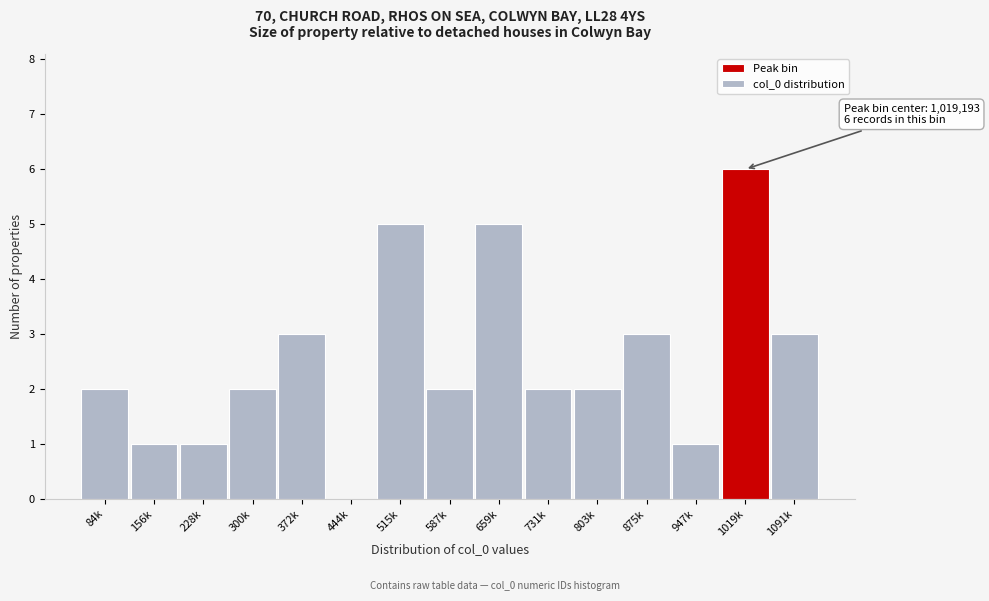

Reading right to left, transcribe all the data shown in this chart.

1091k=3	1019k=6	947k=1	875k=3	803k=2	731k=2	659k=5	587k=2	515k=5	444k=0	372k=3	300k=2	228k=1	156k=1	84k=2